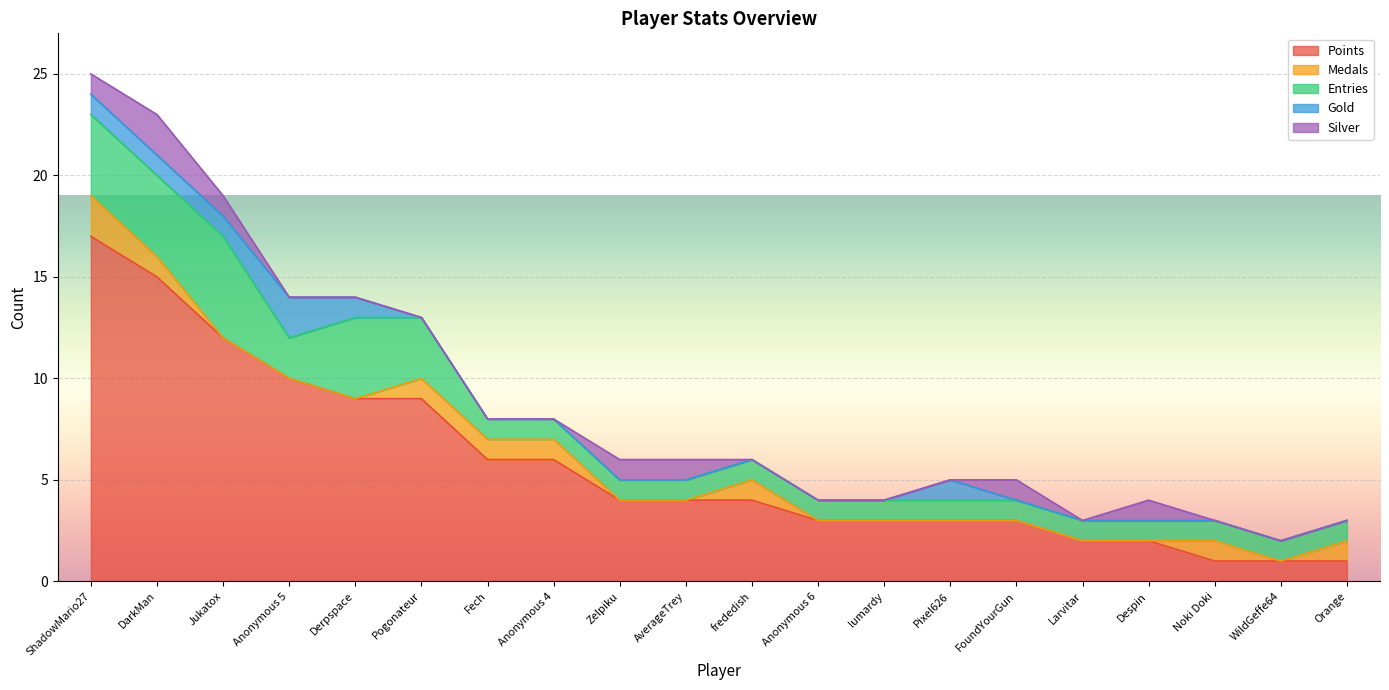

What position from the right is Anonymous 4?

13